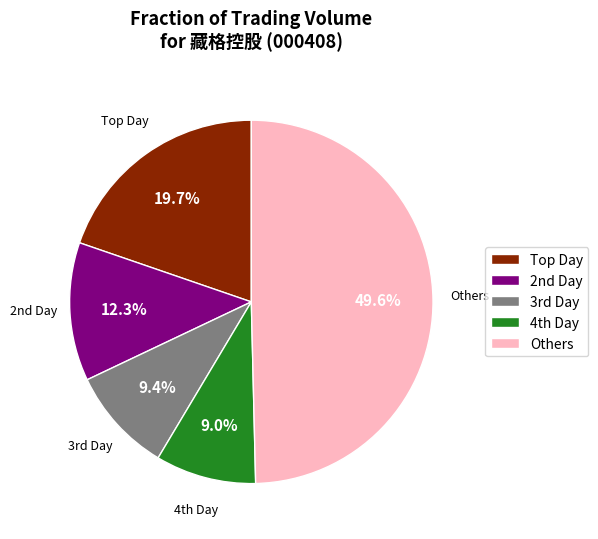

Which category has the biggest portion of the pie?

Others